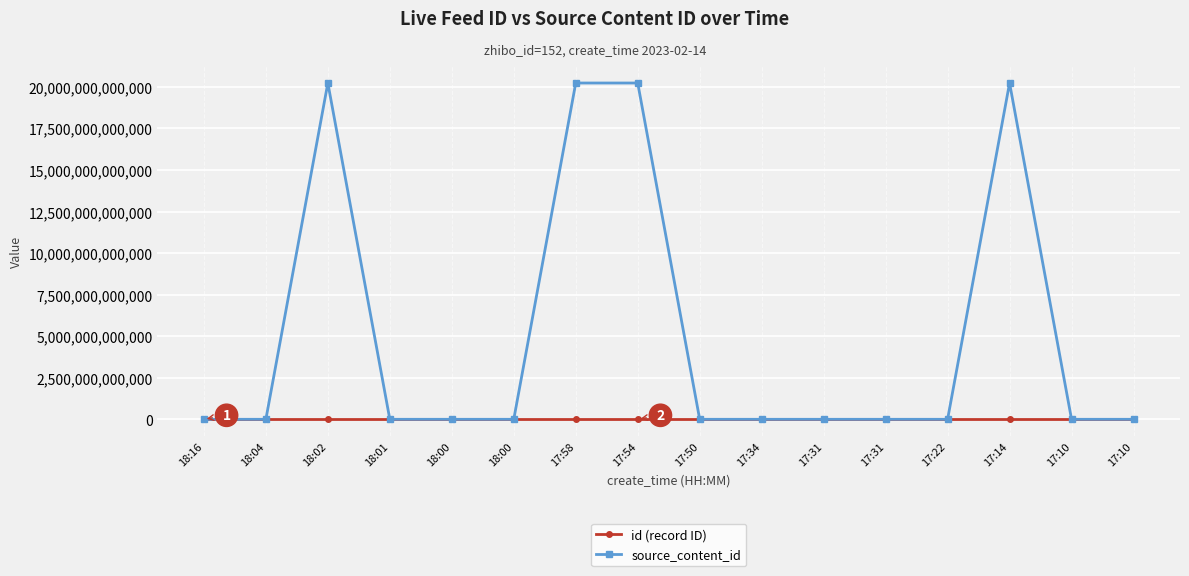

How many lines are shown in the chart?

2